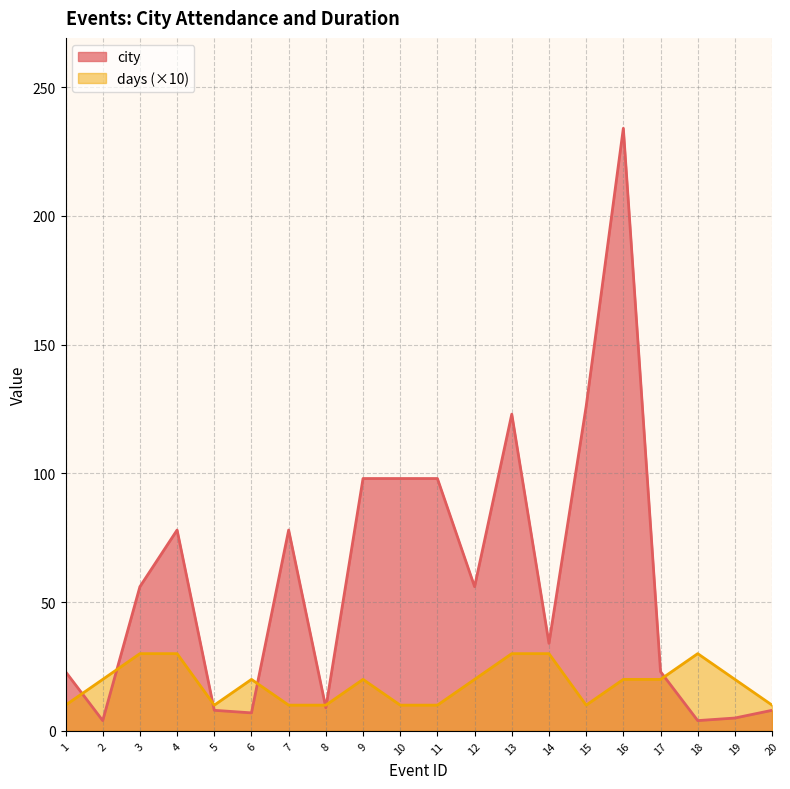

List the series in order of their overall mean, lowest first.

days (×10), city